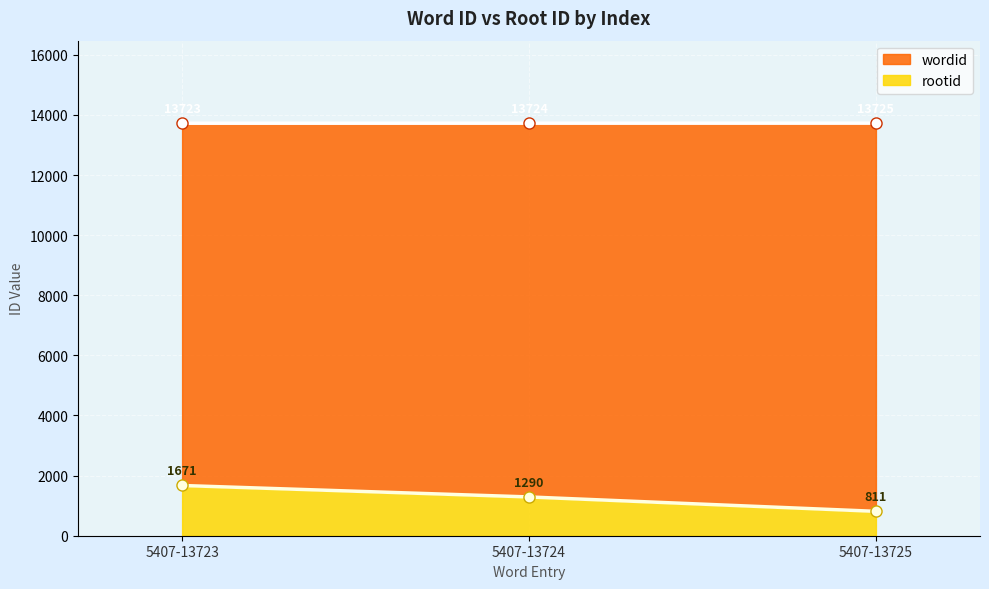

Count the rootid values in the range 811 to 1671.

3